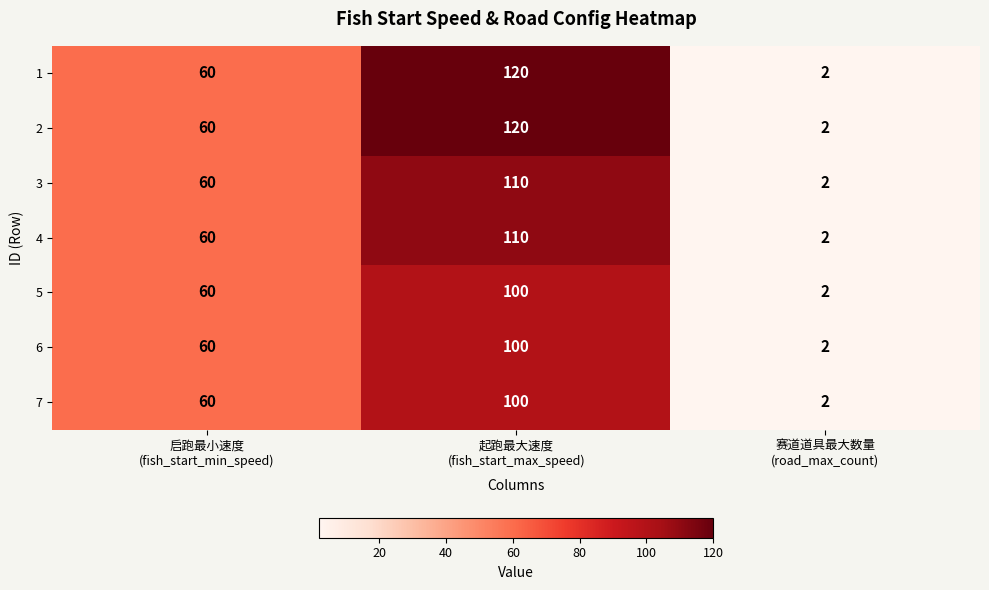

Count the number of categories in the chart.

3